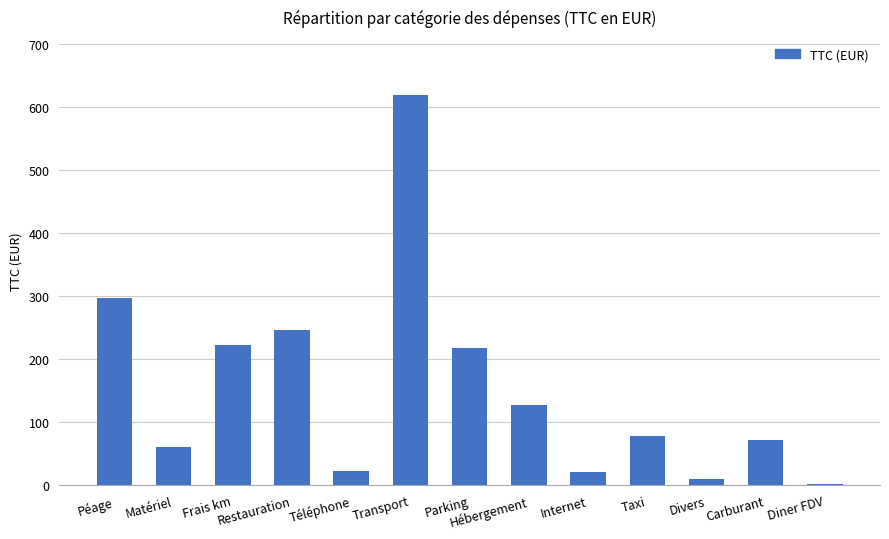

The value at Taxi is 77.5. True or false?

True